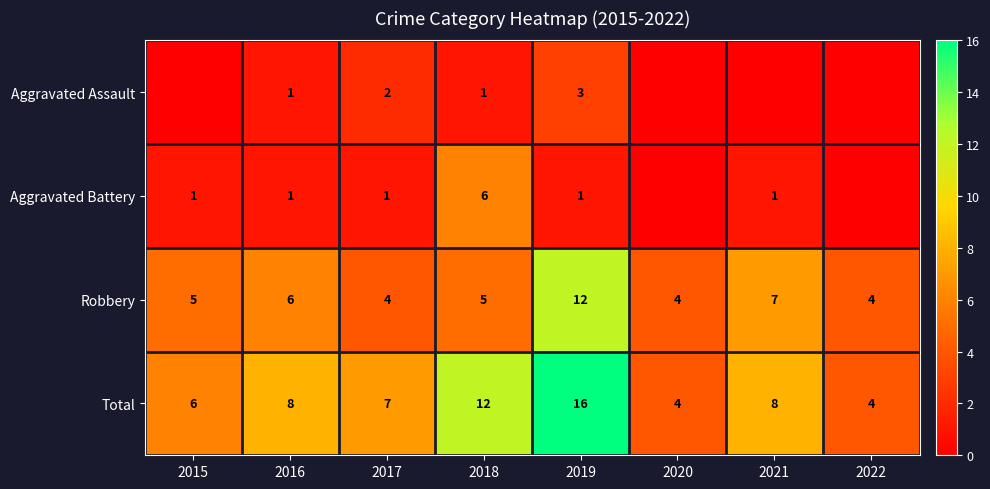

Which has a higher value, 2022 or 2021?

2022